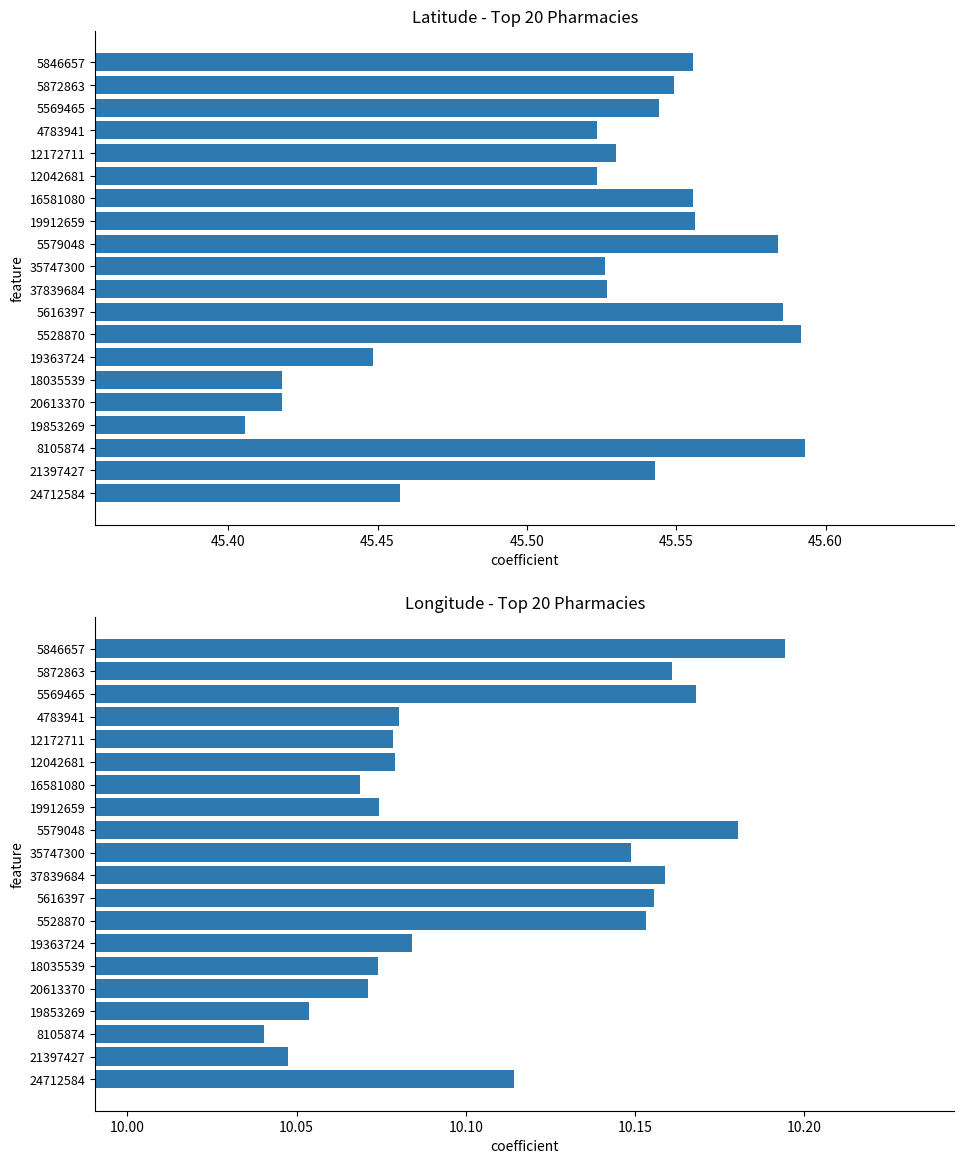

What is the lowest value of the col_2 (lat) series?

45.4